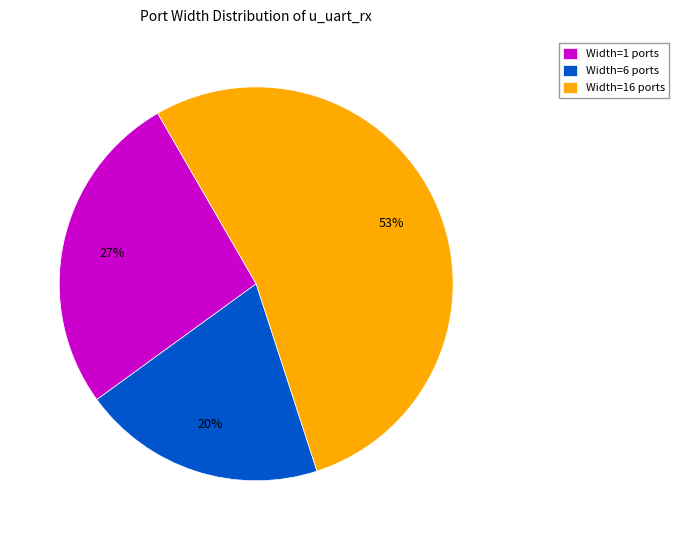

Is the sum of Width=1 ports and Width=16 ports greater than half?

Yes